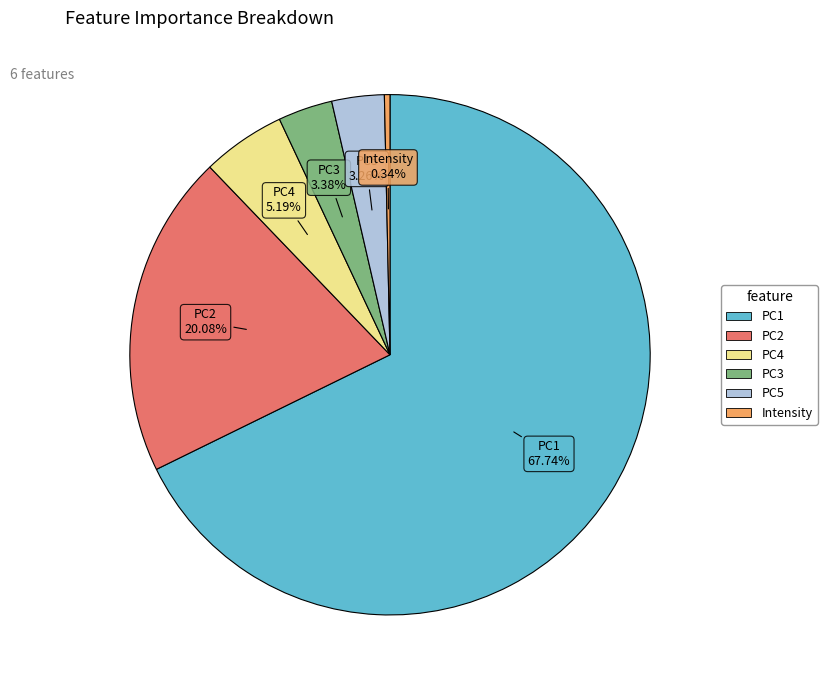

What is the smallest slice in the pie chart?

Intensity